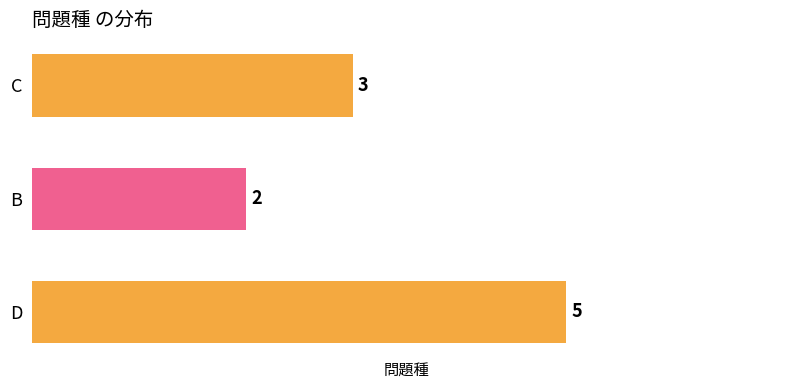

Reading bottom to top, list all the values displayed in this chart.

D=5	B=2	C=3